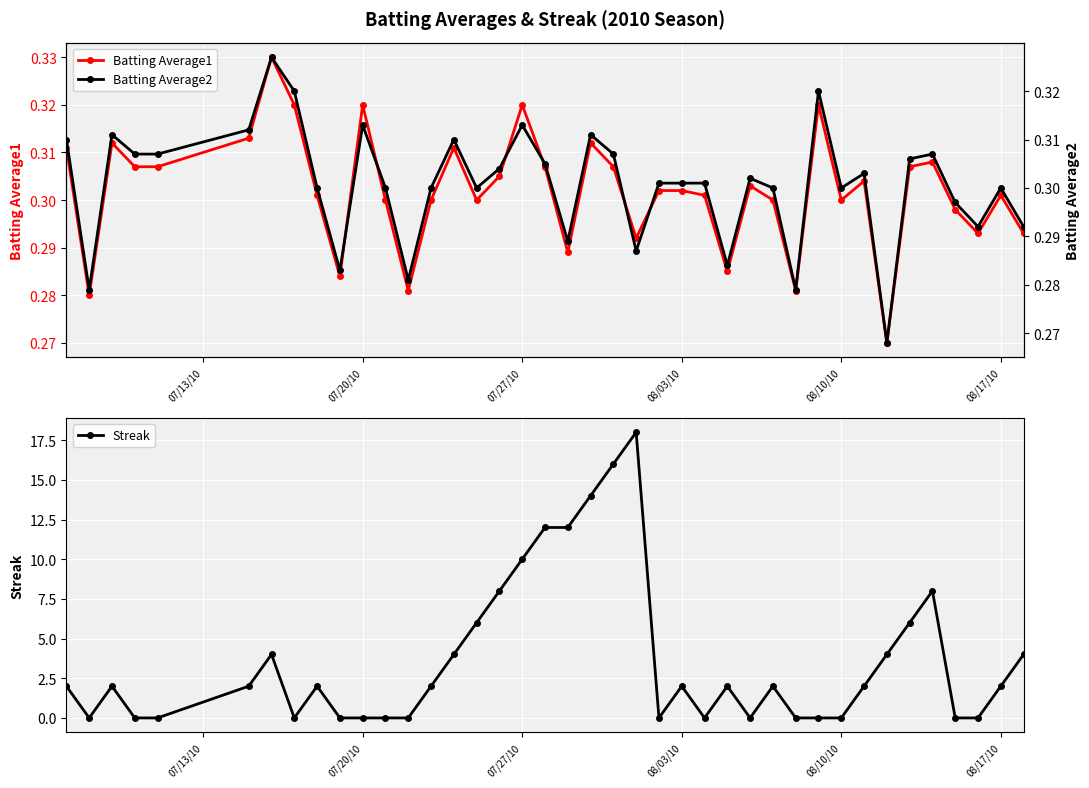

Count the Batting Average1 values in the range 0 to 1.

40